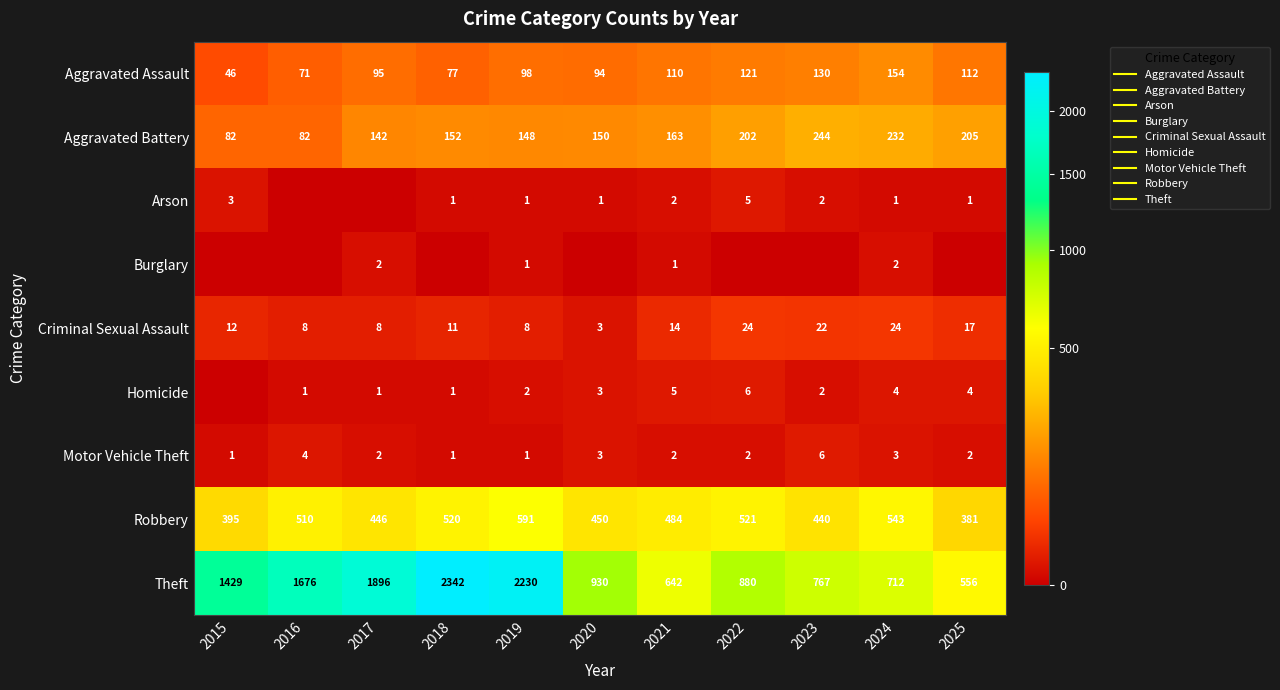

Is it true that Aggravated Assault equals 124 at 2020?

False